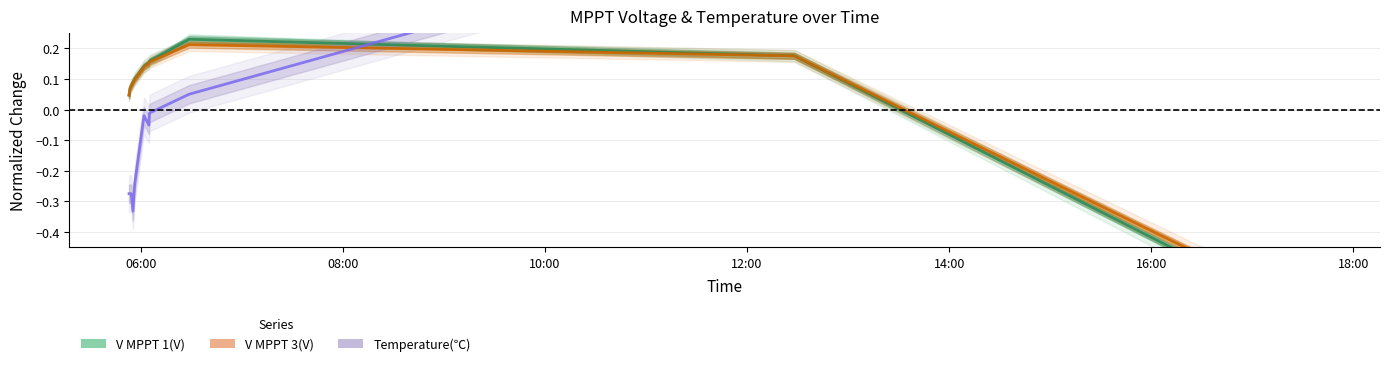

True or false: Temperature(℃) has a value of -0.5 at 06:00.

False